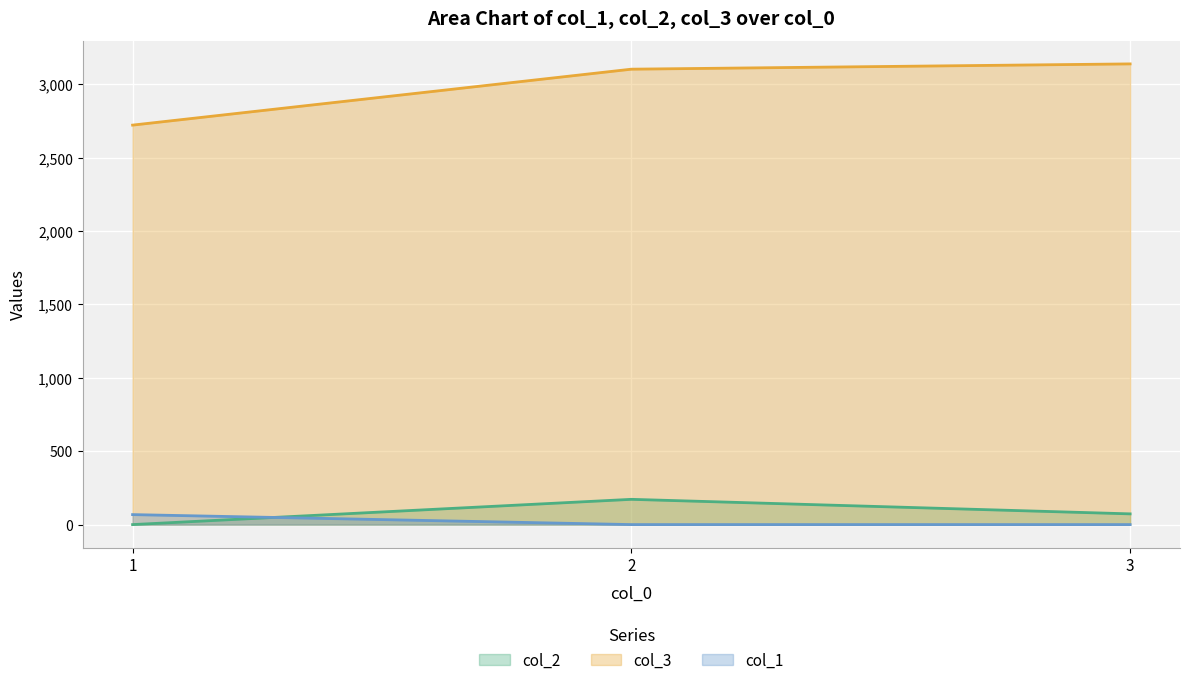

What is the spread (max minus min) of values at 3?

3138